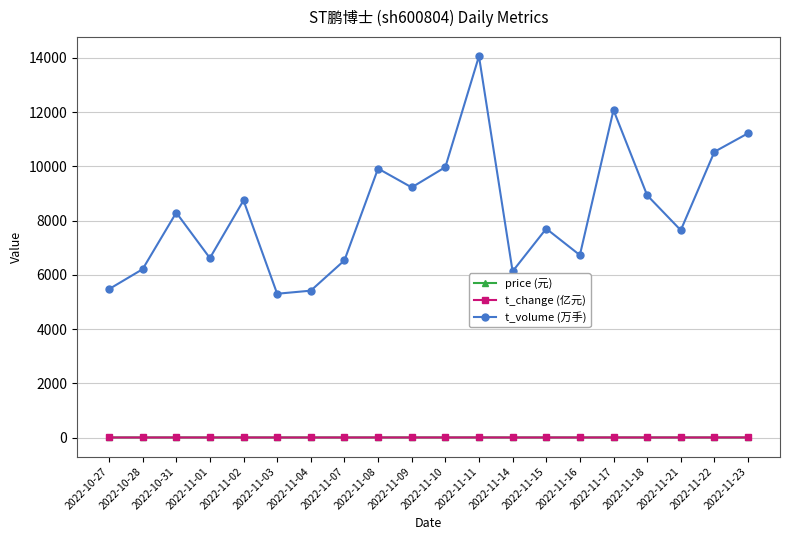

True or false: t_change (亿元) and t_volume (万手) cross at least once.

False